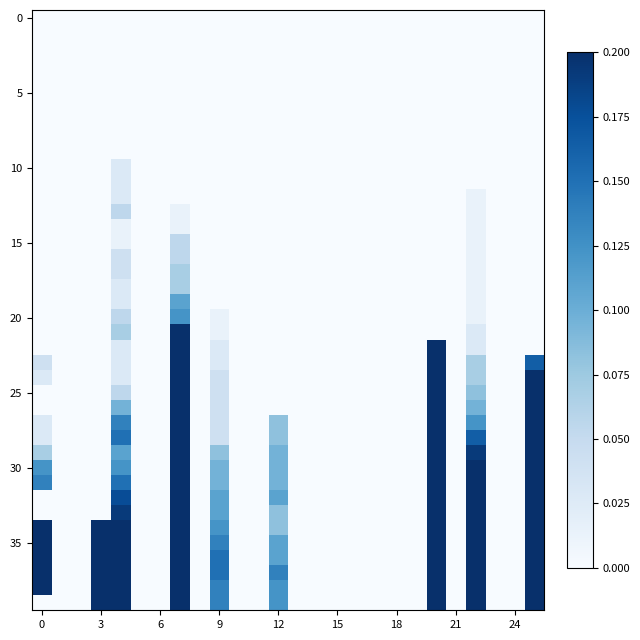

Count the number of categories in the chart.

26